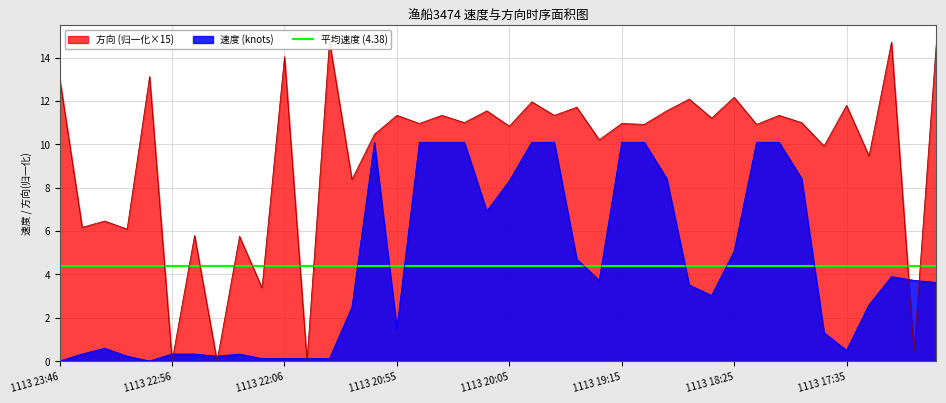

True or false: 方向 has a value of 3.3 at 1113 17:35.

False